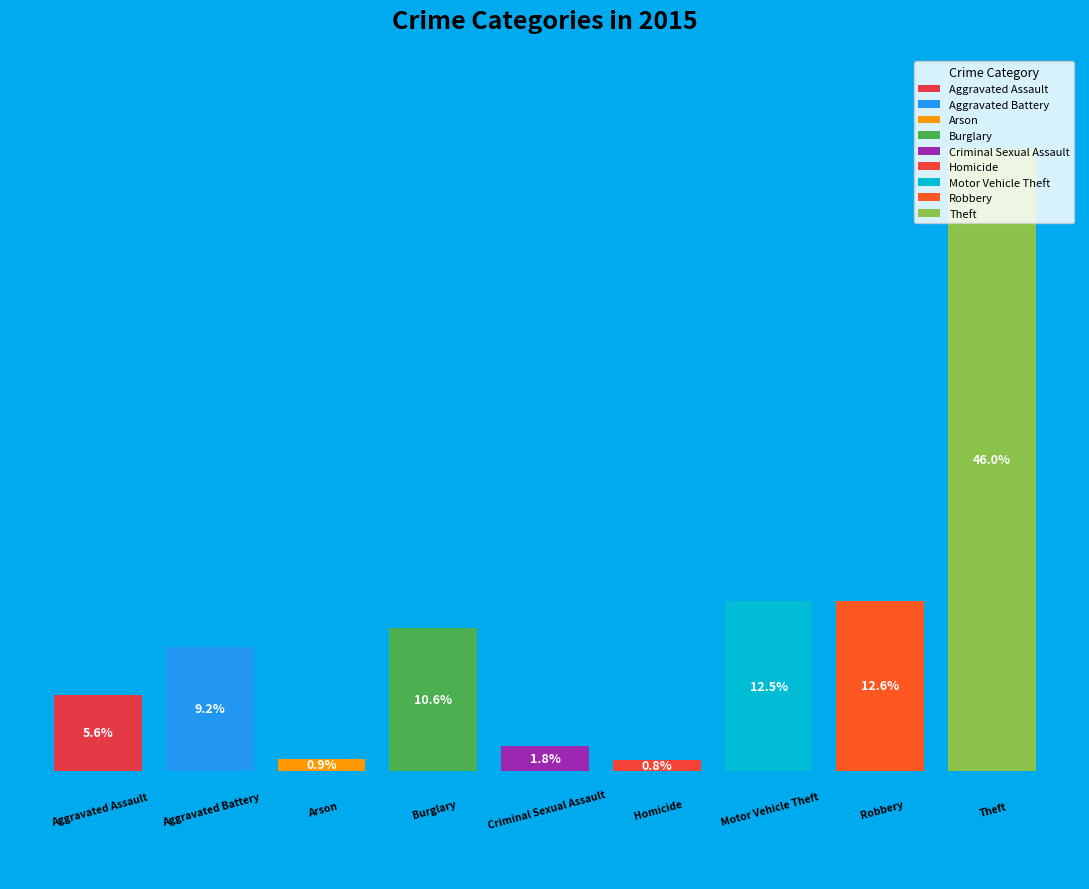

Are the bars horizontal?

No